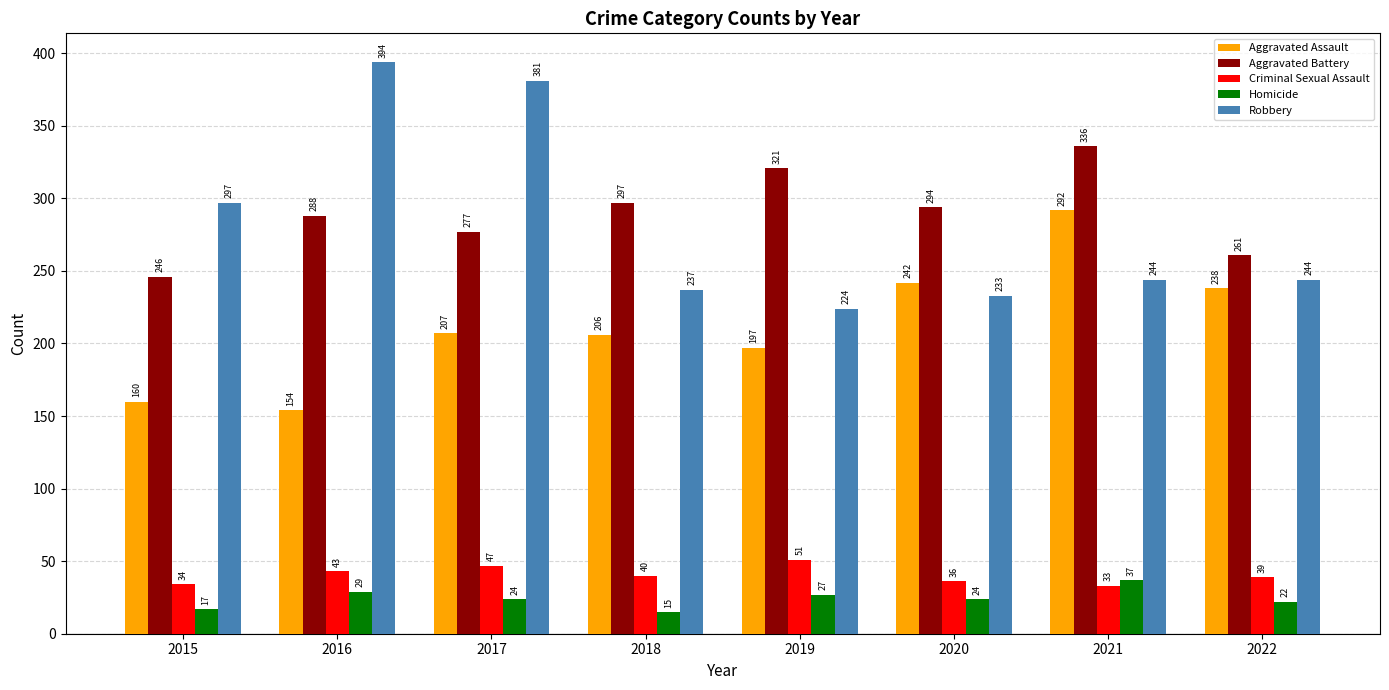

Reading left to right, list all the values displayed in this chart.

Aggravated Assault: 2015=160	2016=154	2017=207	2018=206	2019=197	2020=242	2021=292	2022=238
Aggravated Battery: 2015=246	2016=288	2017=277	2018=297	2019=321	2020=294	2021=336	2022=261
Criminal Sexual Assault: 2015=34	2016=43	2017=47	2018=40	2019=51	2020=36	2021=33	2022=39
Homicide: 2015=17	2016=29	2017=24	2018=15	2019=27	2020=24	2021=37	2022=22
Robbery: 2015=297	2016=394	2017=381	2018=237	2019=224	2020=233	2021=244	2022=244